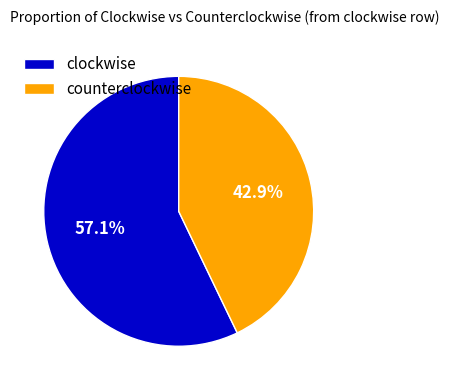

Does any single category account for the majority?

Yes